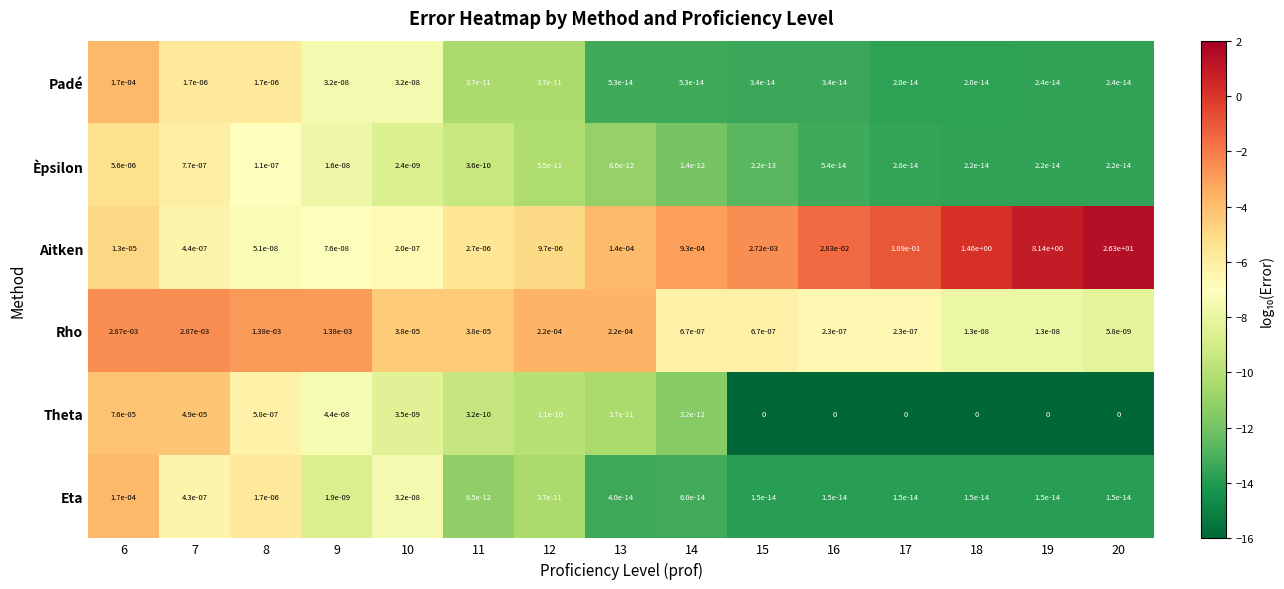

Which series has the widest spread of values?

Aitken